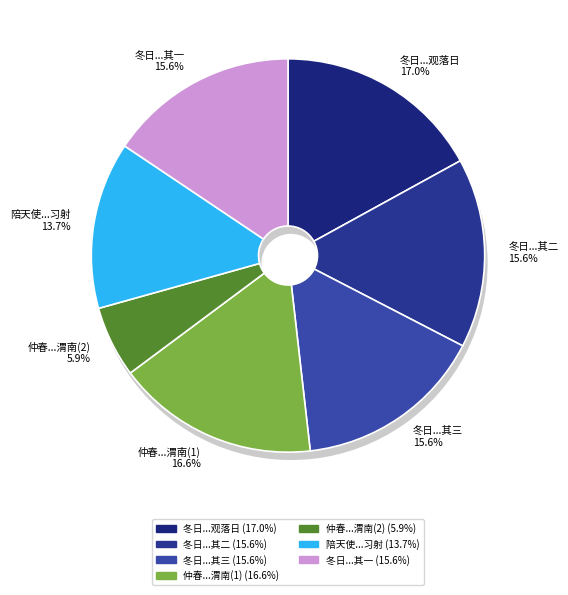

Rank the categories by value from highest to lowest.

冬日由昭明台取径登辛峰亭观落日, 仲春自池阳发归余有华山之游先期三日取径道抵渭南, 冬日由昭明台取径登辛峰亭观落日 其三, 冬日由昭明台取径登辛峰亭观落日 其二, 冬日由昭明台取径登辛峰亭观落日 其一, 陪天使及王锦衣登陆閒眺取径徐步坐滕家铺绿阴候舟小儿陪二使习射, 仲春自池阳发归余有华山之游先期三日取径道抵渭南